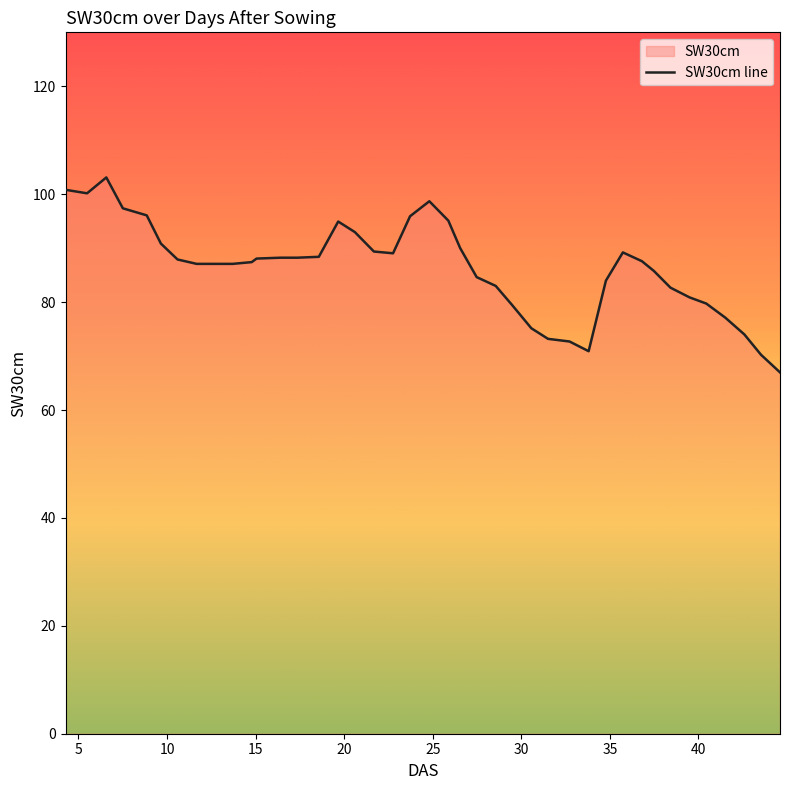

At which category does the chart reach its peak across all series?

6.57456